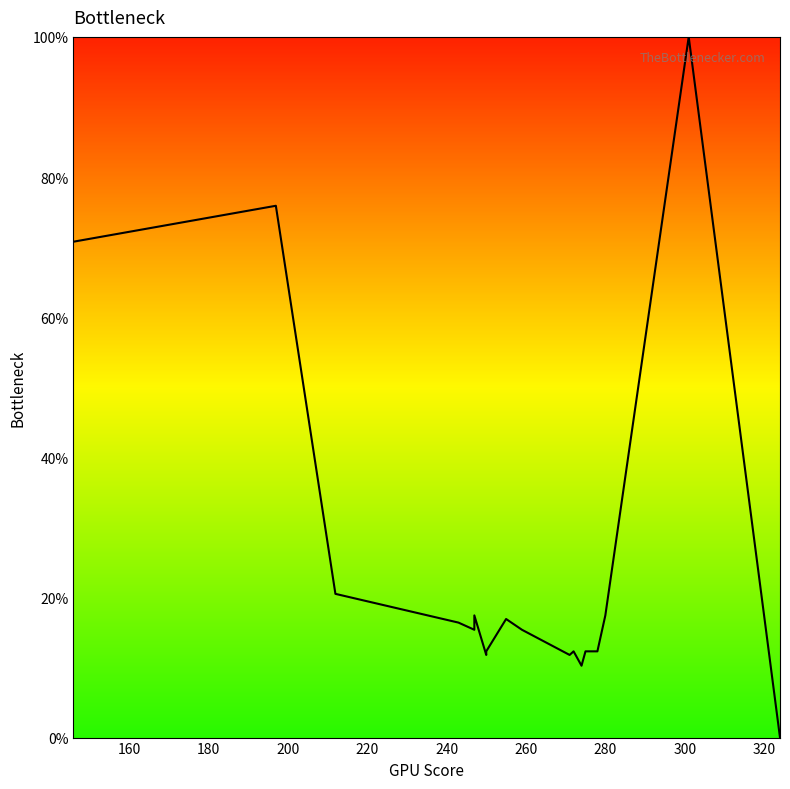

How many lines are shown in the chart?

1